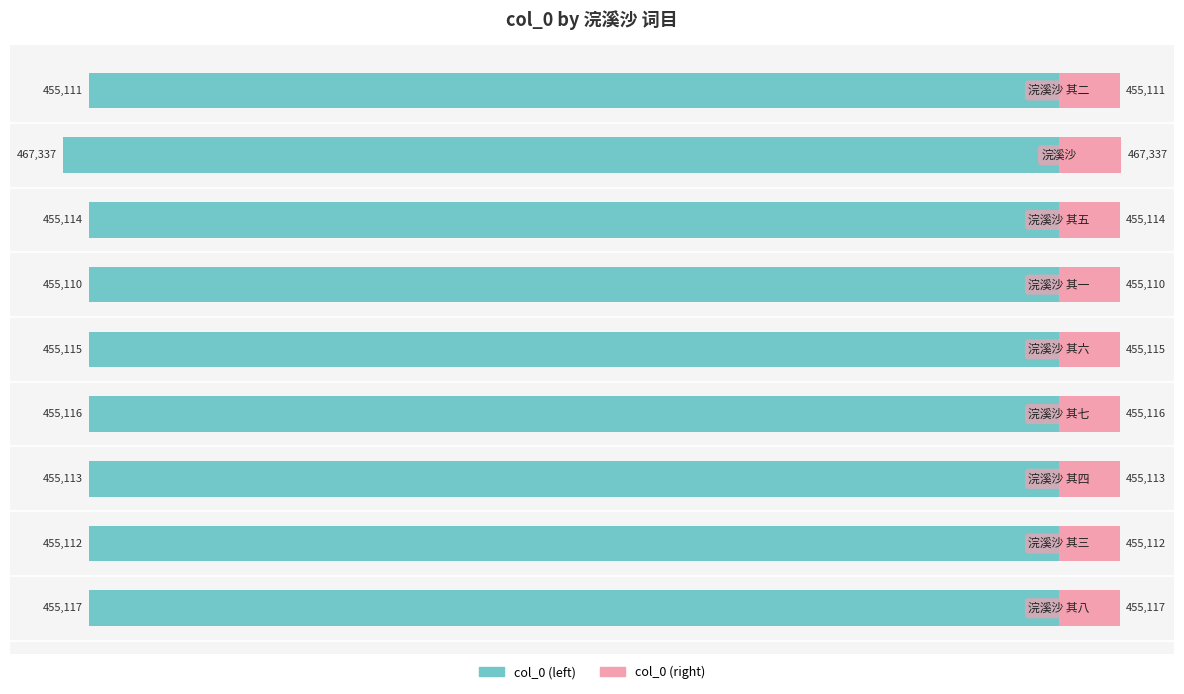

Between 0 and 7, which series saw the biggest shift?

col_0